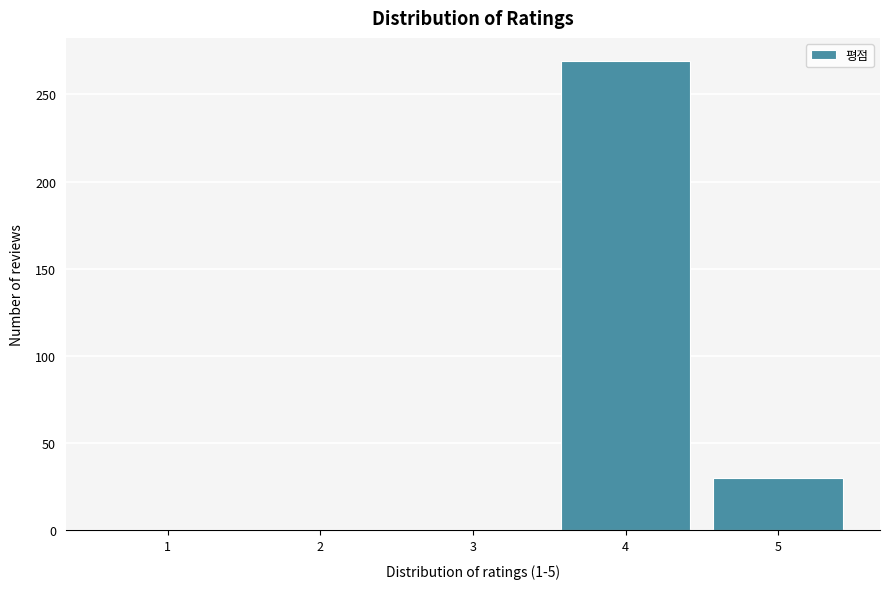

Reading left to right, list all the values displayed in this chart.

1=0	2=0	3=0	4=269	5=30